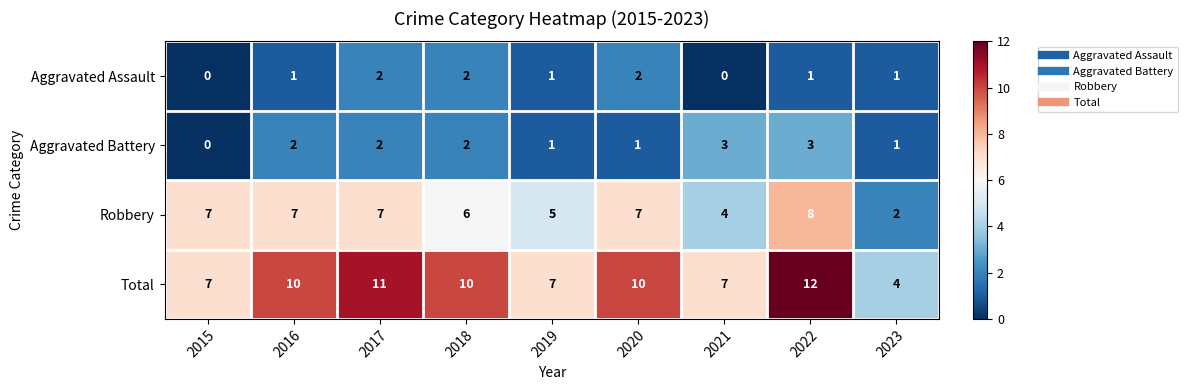

What is the sum of all Aggravated Assault values?

10